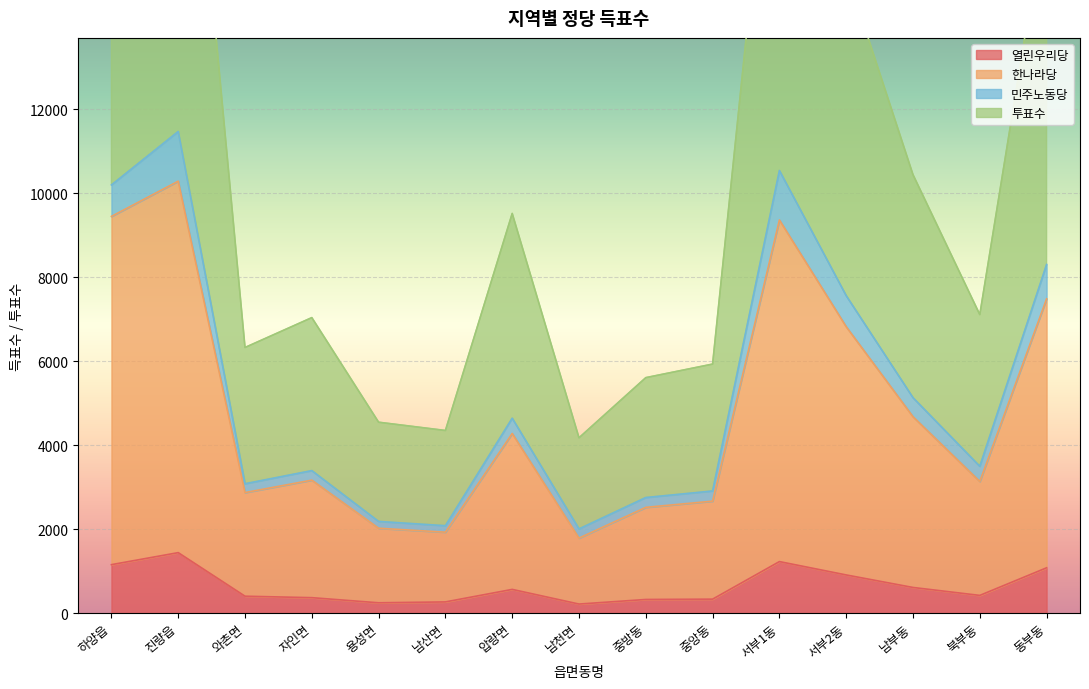

Which category has the lowest value in the 투표수 series?

남천면